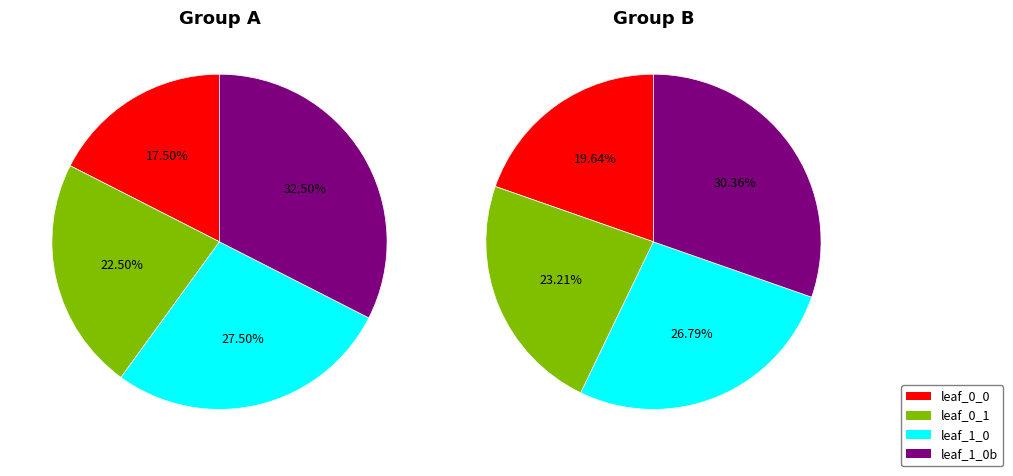

True or false: leaf_0_0 accounts for 37% of the total.

False